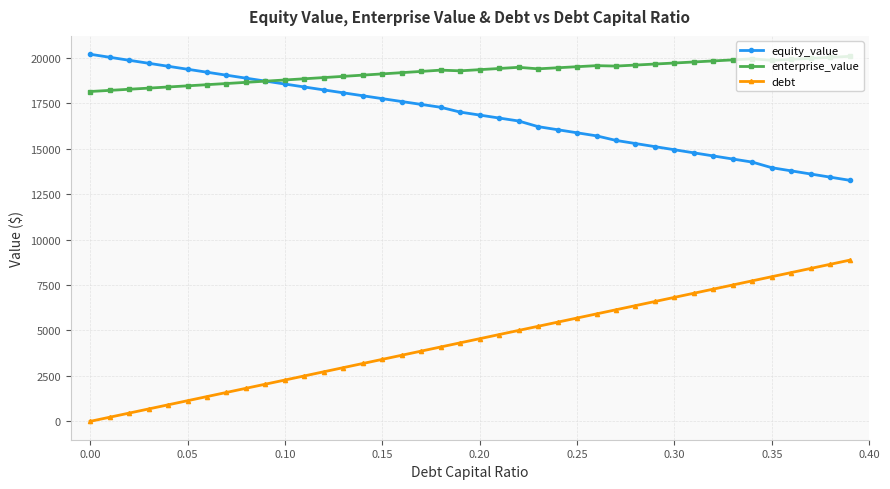

How many distinct data groups are displayed?

3